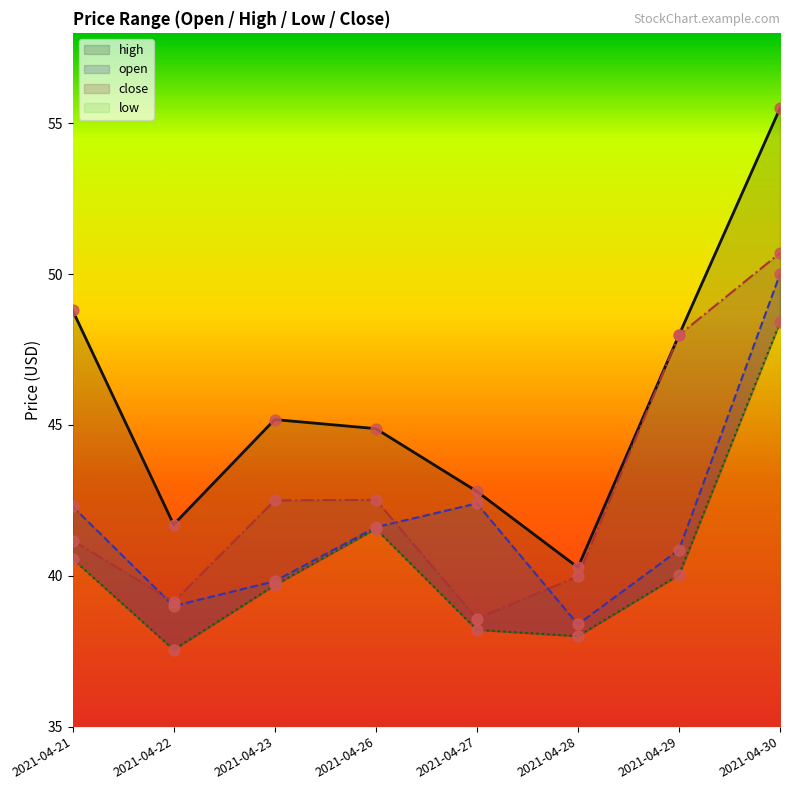

Which series has the largest total across all categories?

high